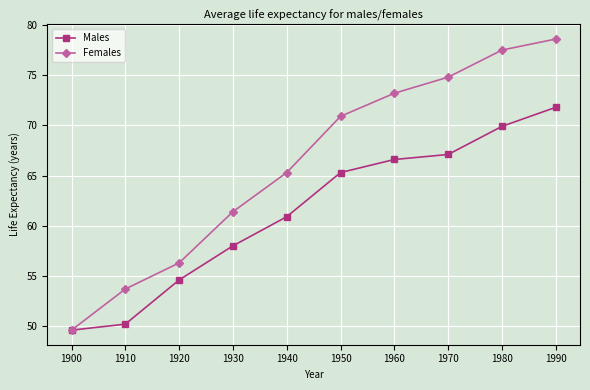

Does the chart display data point markers on the line(s)?

Yes